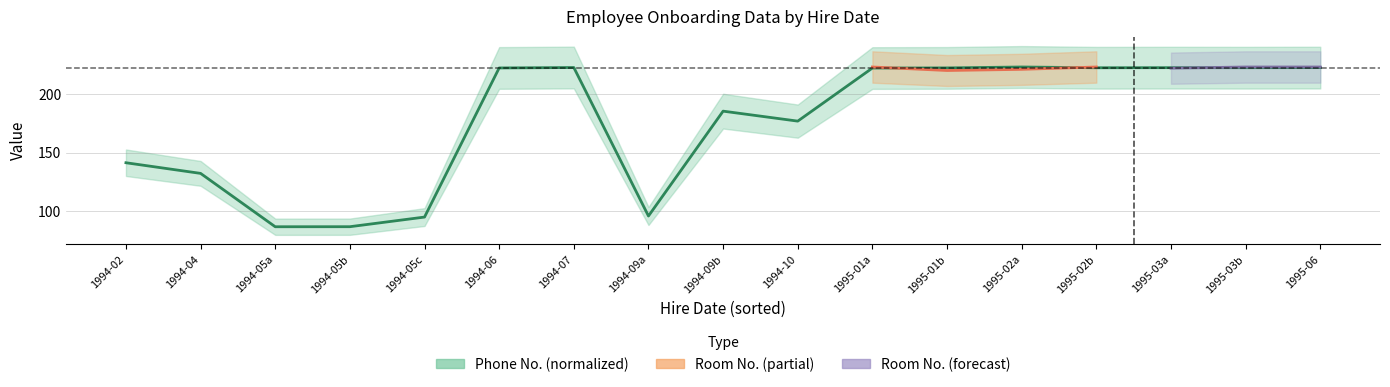

What is the difference between the values at 1995-02b and 1994-05c?

127.3